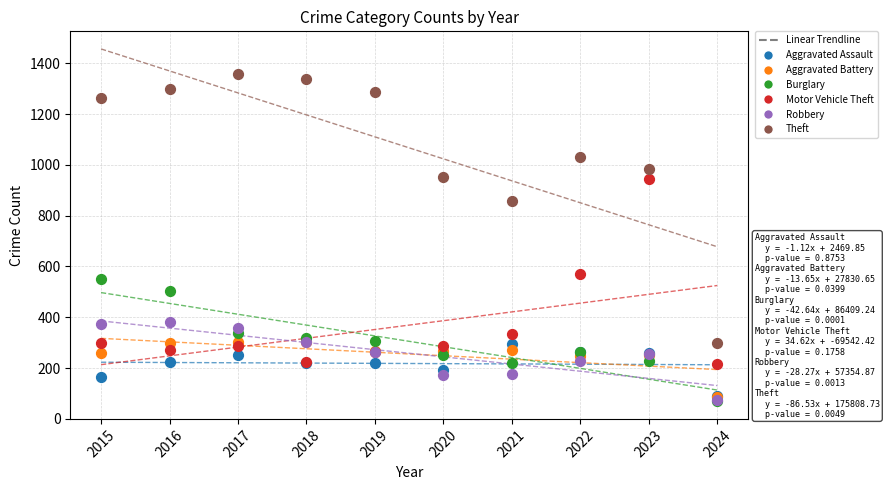

In the Theft series, what Y value is closest to 829?

856